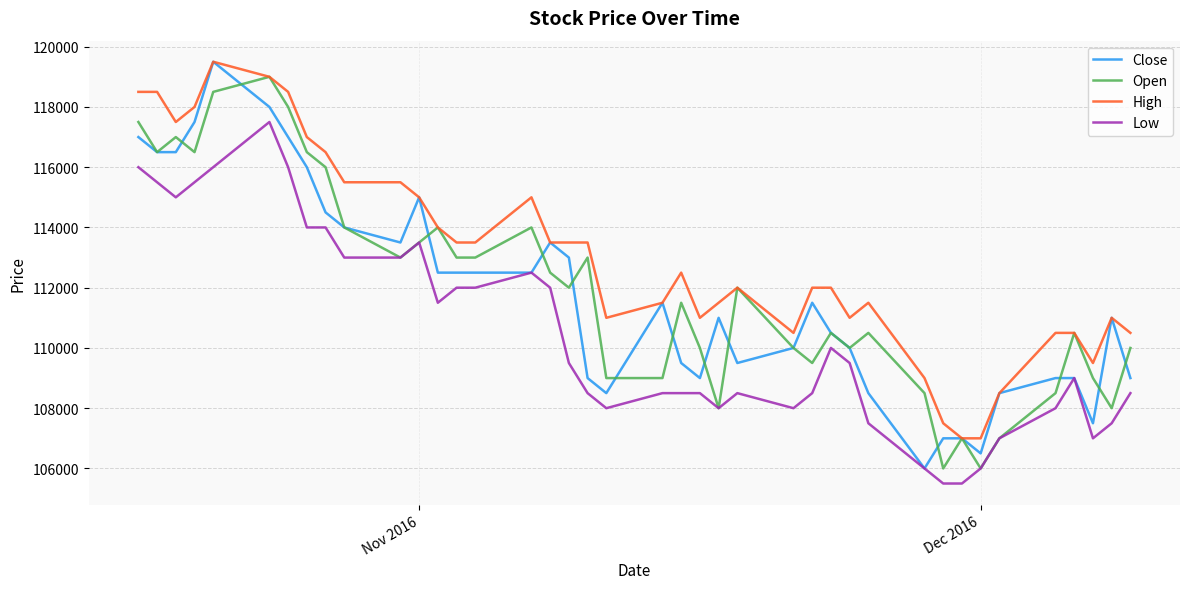

What is the minimum value for Close?

106000